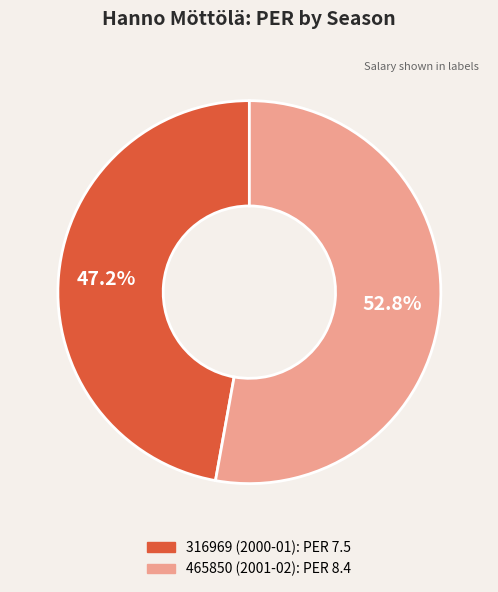

Between 465850 (2001-02) and 316969 (2000-01), which is larger?

465850 (2001-02)